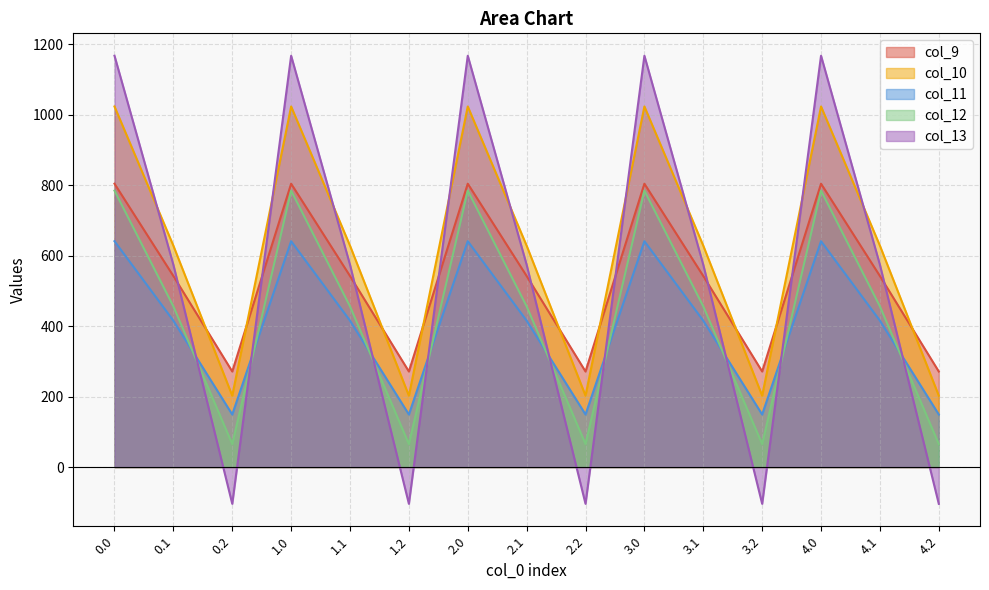

Reading left to right, list all the values displayed in this chart.

col_9: 804.0	542.1	271.1	804.0	542.1	271.1	804.0	542.1	271.1	804.0	542.1	271.1	804.0	542.1	271.1
col_10: 1023.2	628.1	202.5	1023.2	628.1	202.5	1023.2	628.1	202.5	1023.2	628.1	202.5	1023.2	628.1	202.5
col_11: 640.9	415.4	149.1	640.9	415.4	149.1	640.9	415.4	149.1	640.9	415.4	149.1	640.9	415.4	149.1
col_12: 784.4	456.1	65.2	784.4	456.1	65.2	784.4	456.1	65.2	784.4	456.1	65.2	784.4	456.1	65.2
col_13: 1167.2	574.0	-104.4	1167.2	574.0	-104.4	1167.2	574.0	-104.4	1167.2	574.0	-104.4	1167.2	574.0	-104.4